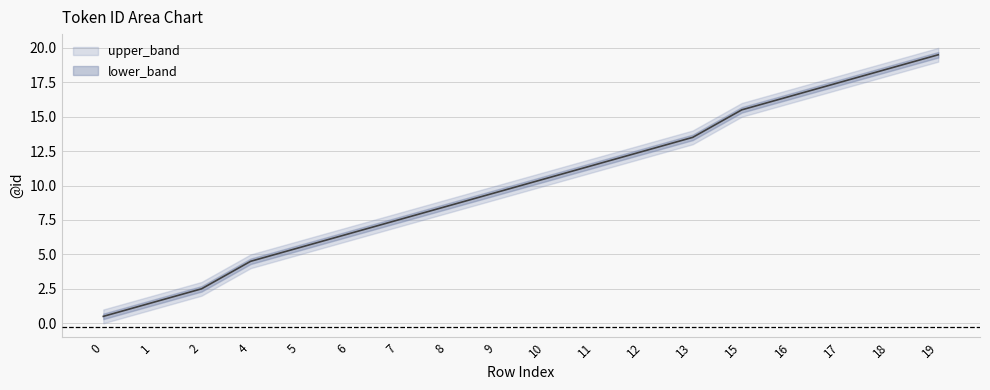

True or false: the data has more than 1 interior local peaks.

False